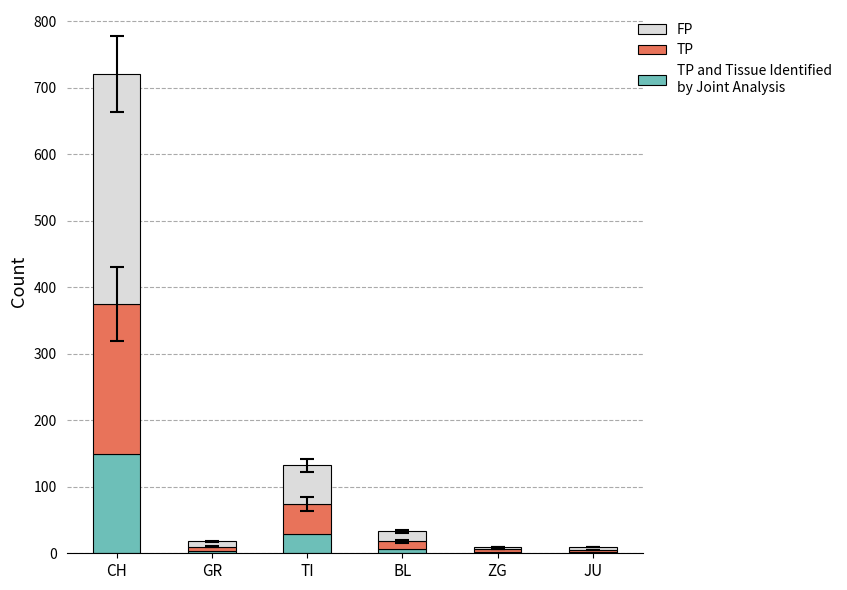

At which category is the sum across all series the highest?

CH